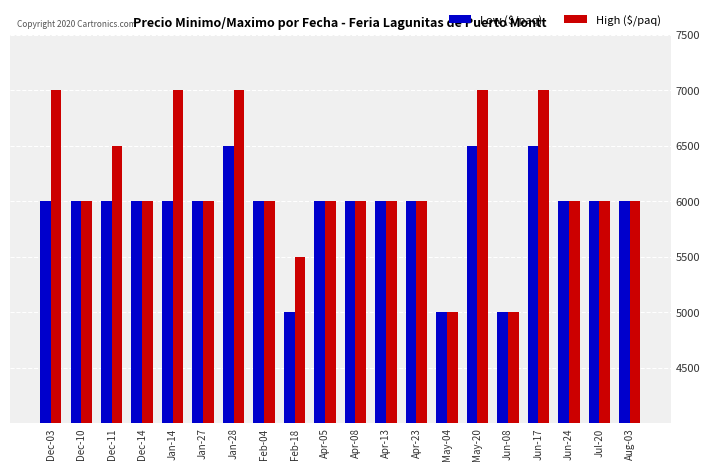

What is the minimum value for Low ($/paq)?

5000